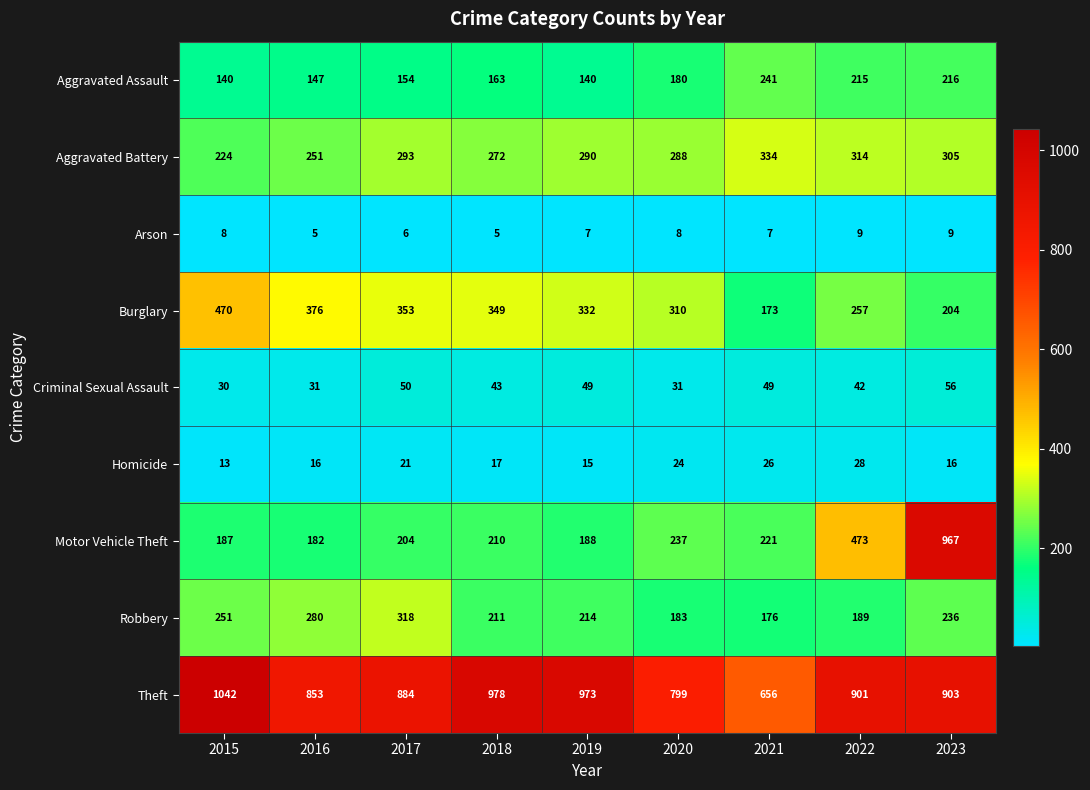

True or false: Aggravated Battery has a value of 290 at 2019.

True